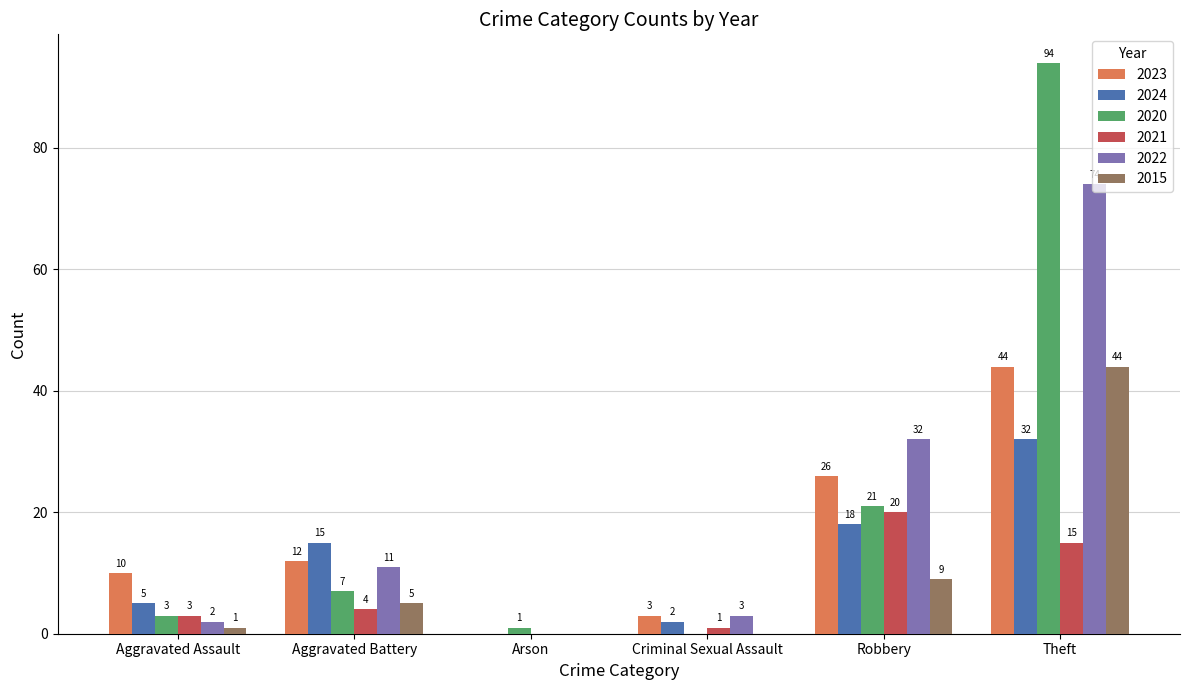

How many groups of bars are there?

6